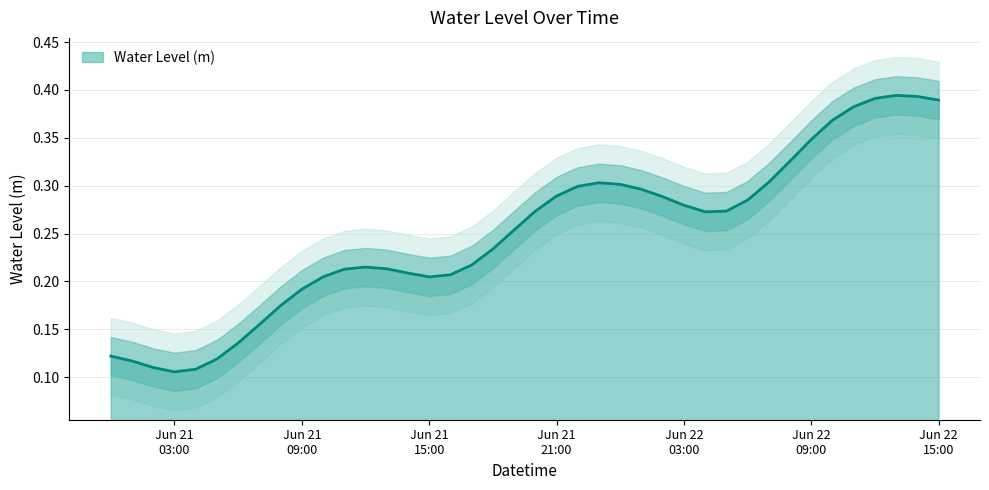

Which category has the lowest value across all series?

Jun 21 03:00